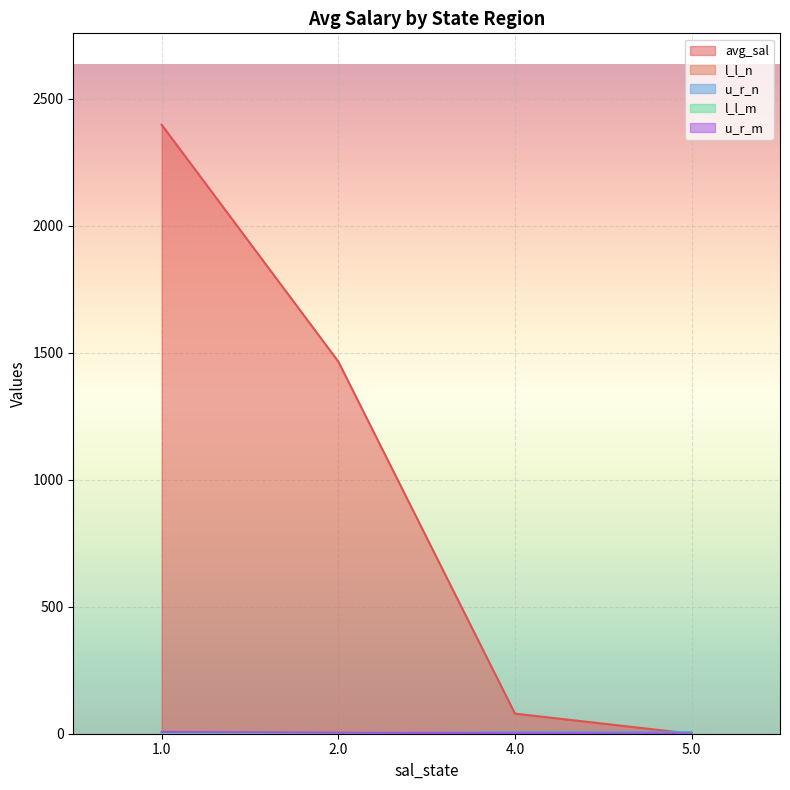

At which category is the sum across all series the highest?

1.0